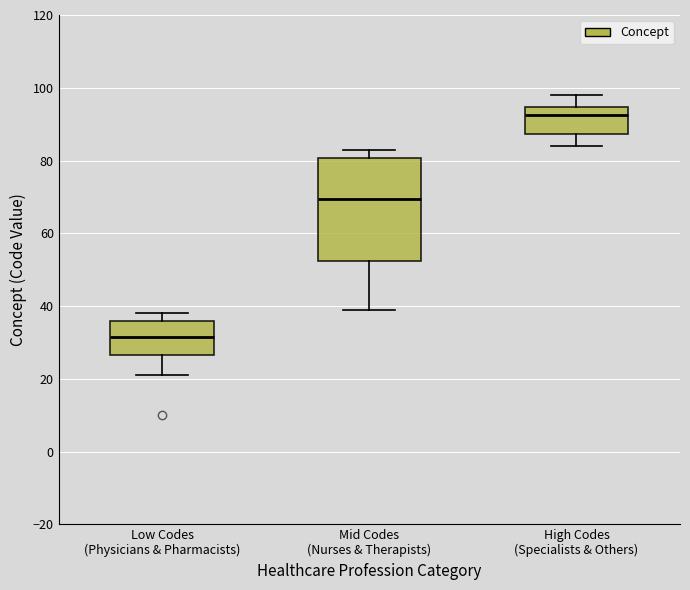

Reading left to right, read every box against the y-axis: the position of its median line, the range the box covers, and the ends of its whiskers. The values are not printed on the chart, so give them approximately, as read against the axis.

Low Codes (Physicians & Pharmacists): median 32, box 26 to 36, whiskers 22 to 38
Mid Codes (Nurses & Therapists): median 70, box 52 to 80, whiskers 40 to 84
High Codes (Specialists & Others): median 92, box 88 to 94, whiskers 84 to 98